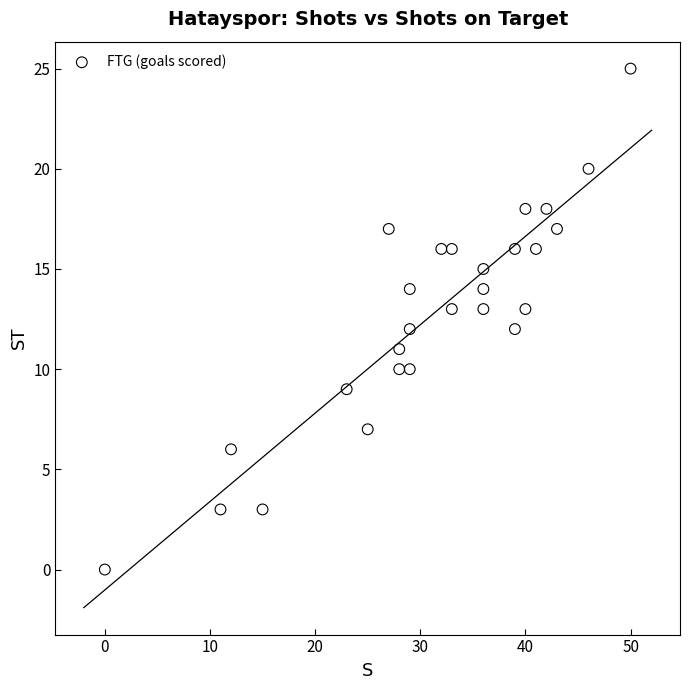

What is the range of Y values (max minus min)?

25